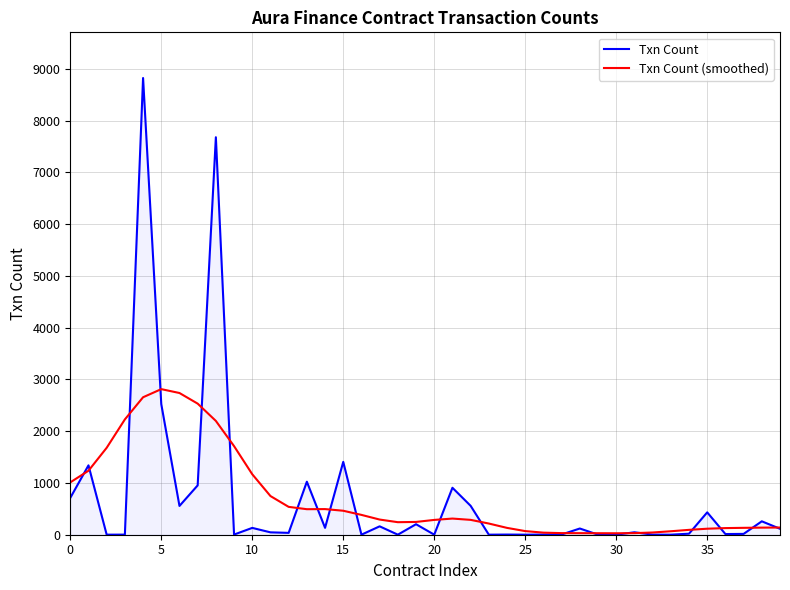

Rank the series by their maximum value, from highest to lowest.

Txn Count, Txn Count (smoothed)